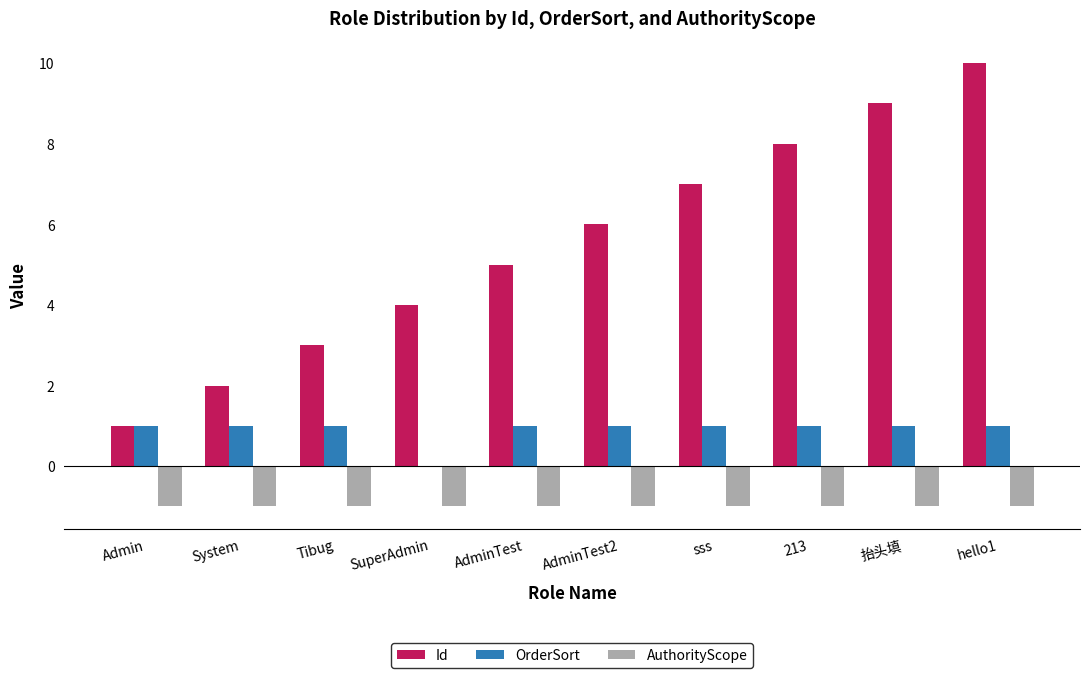

Is the value of Id at hello1 greater than the value of AuthorityScope at sss?

Yes